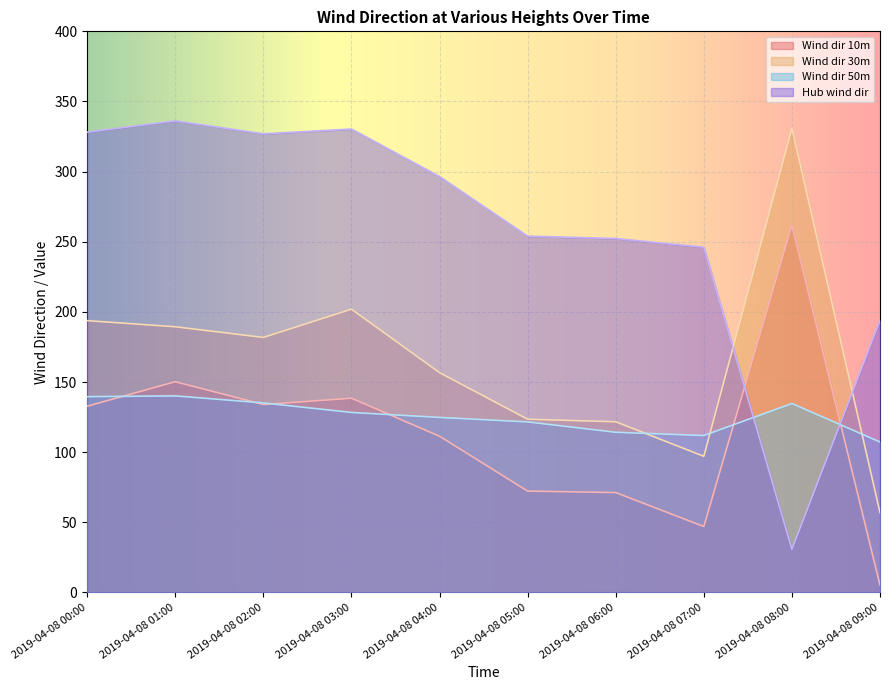

True or false: Wind dir 30m has a value of 123.5 at 2019-04-08 05:00.

True